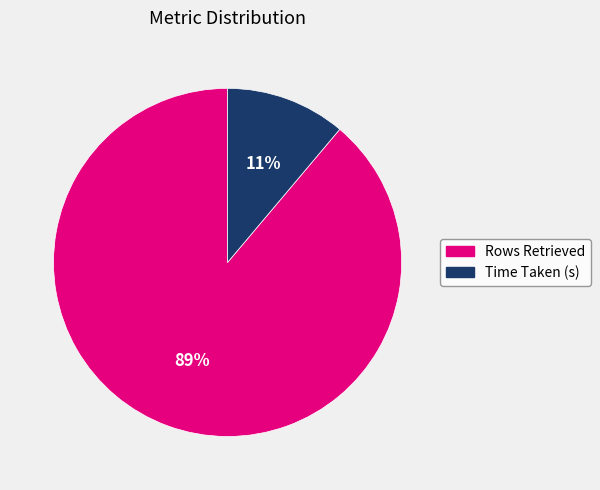

Is the sum of Rows Retrieved and Time Taken (s) greater than half?

Yes